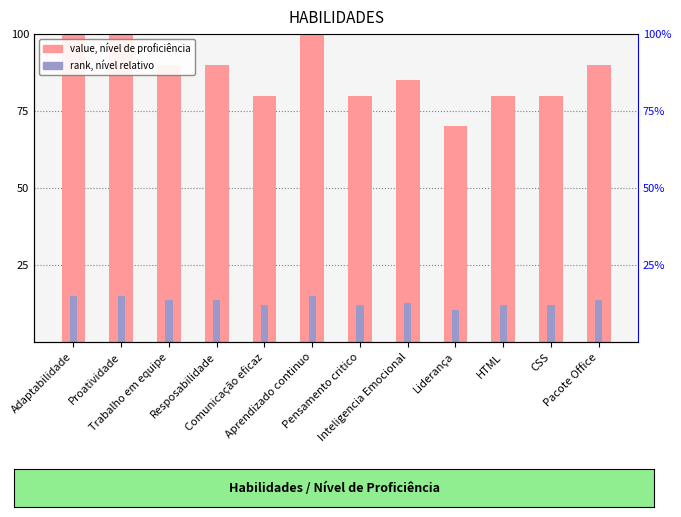

At which category does the chart reach its minimum across all series?

Liderança